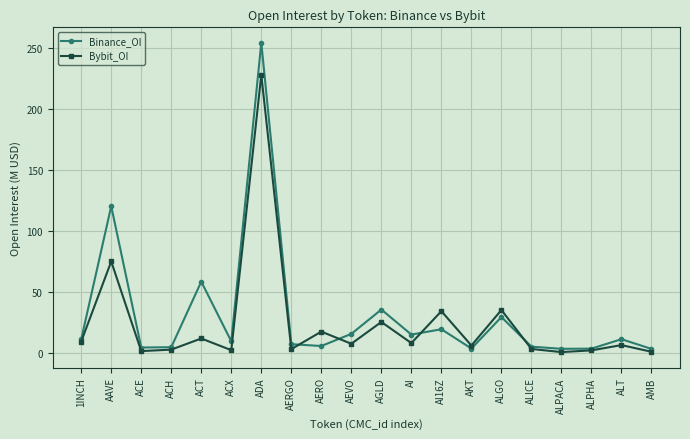

At AERGO, list the series in order from largest to smallest.

Binance_OI, Bybit_OI